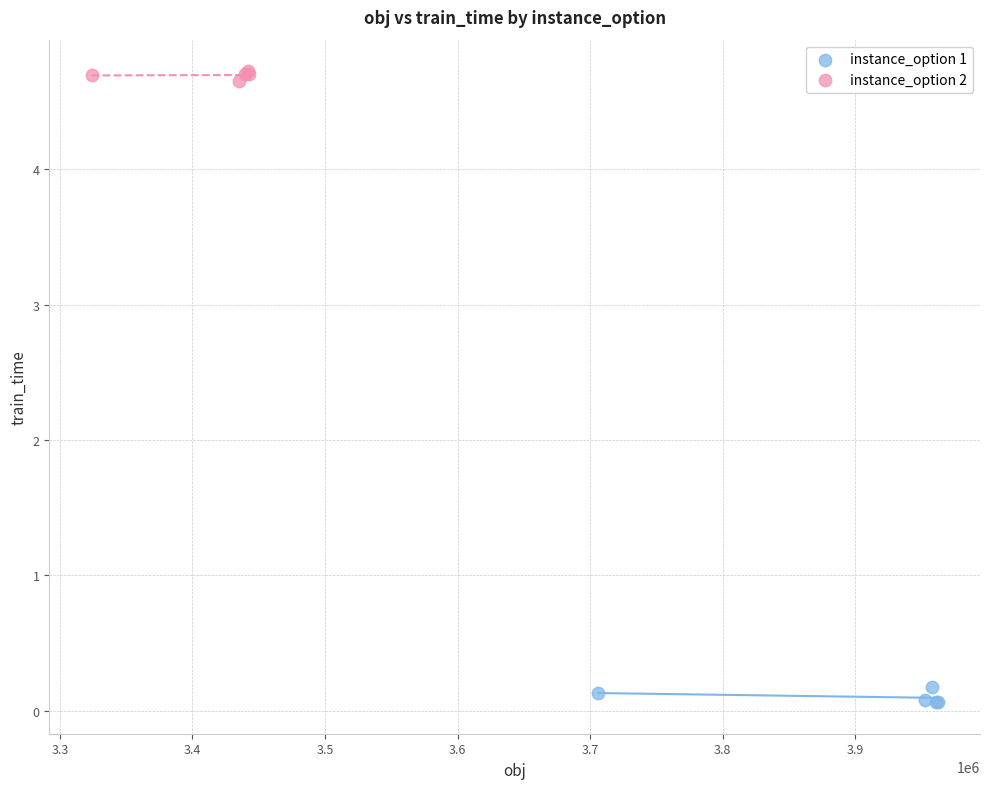

What are all the series names shown in the legend?

instance_option 1, instance_option 2